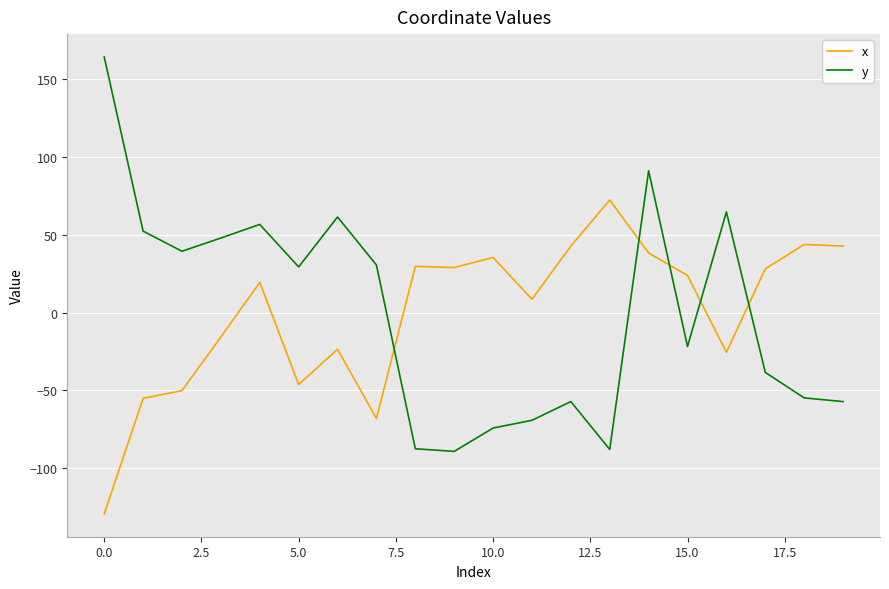

Rank the series by their maximum value, from lowest to highest.

x, y